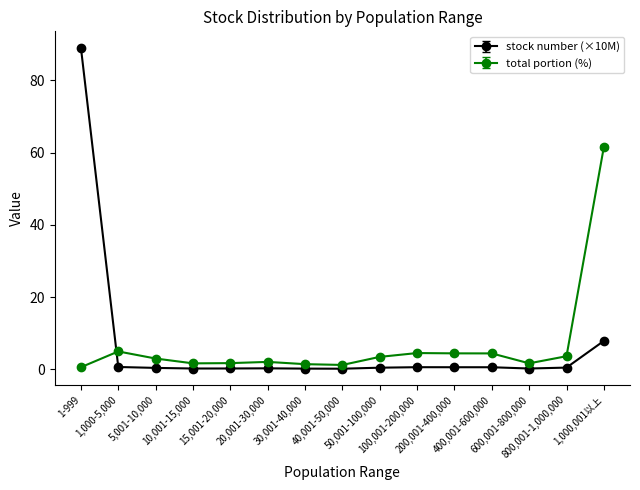

What is the maximum value shown in the chart?

89.0